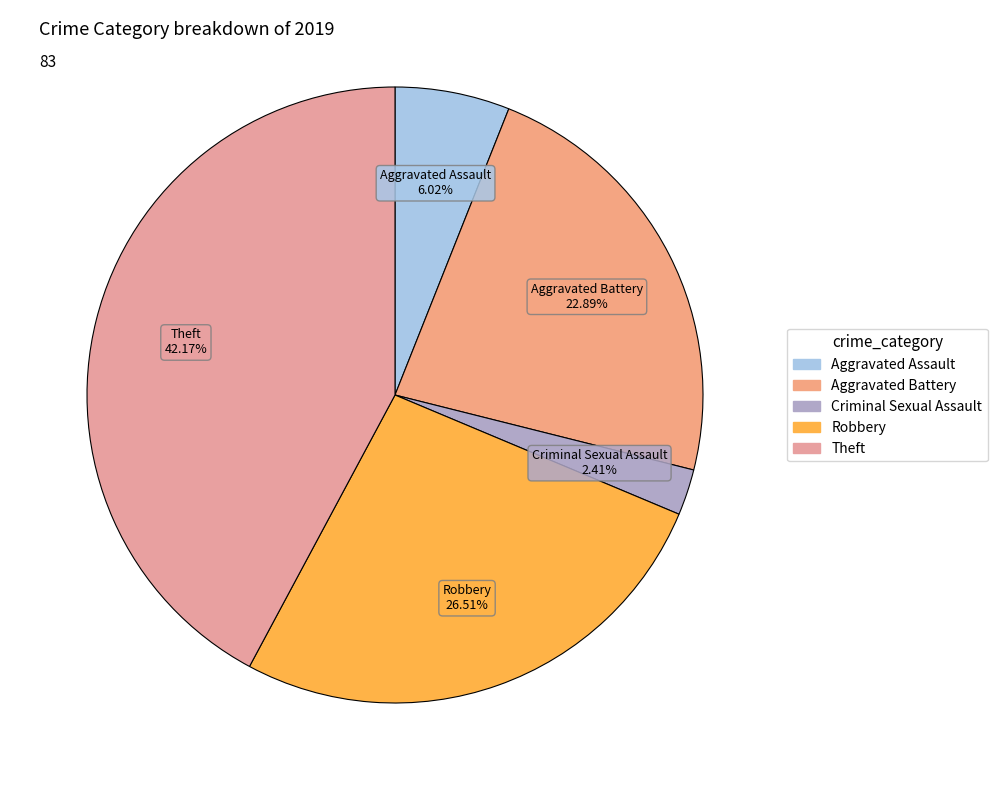

How many segments does this pie chart have?

5